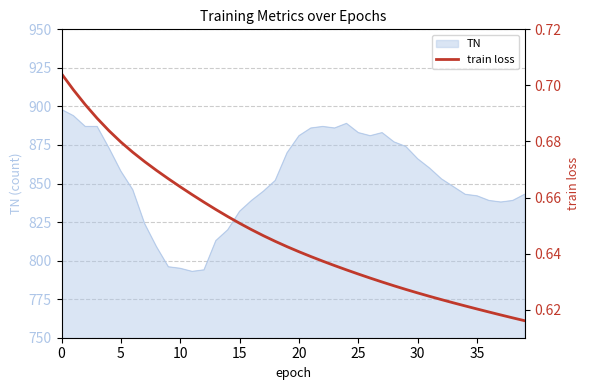

The chart shows a value of 0.2 at 36. True or false?

False